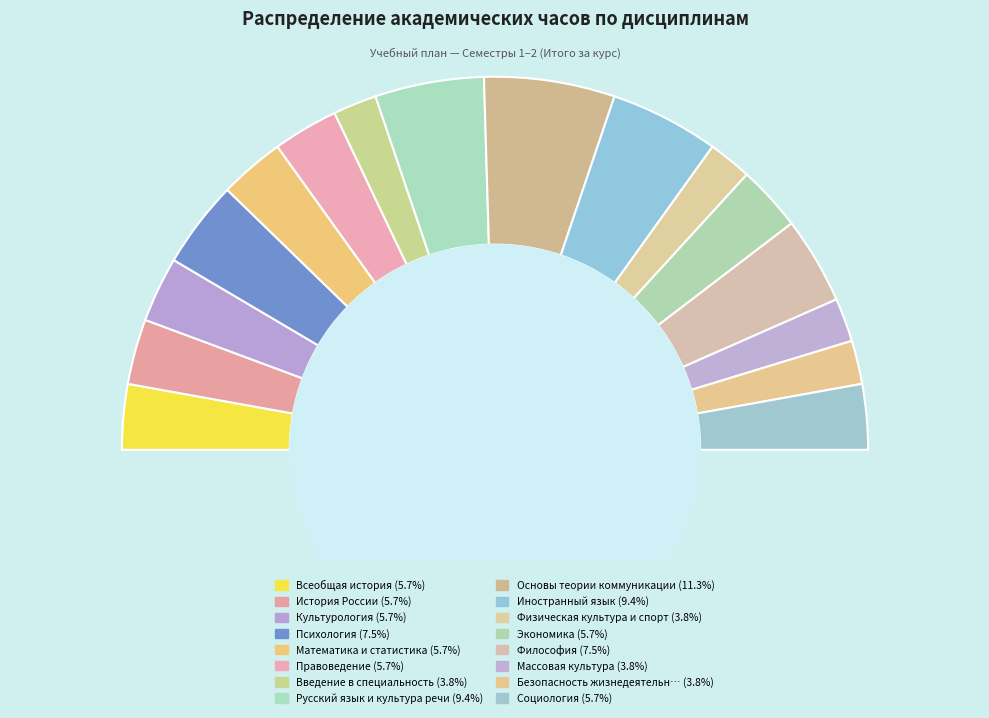

The Всеобщая история slice represents 6% of the pie. True or false?

True